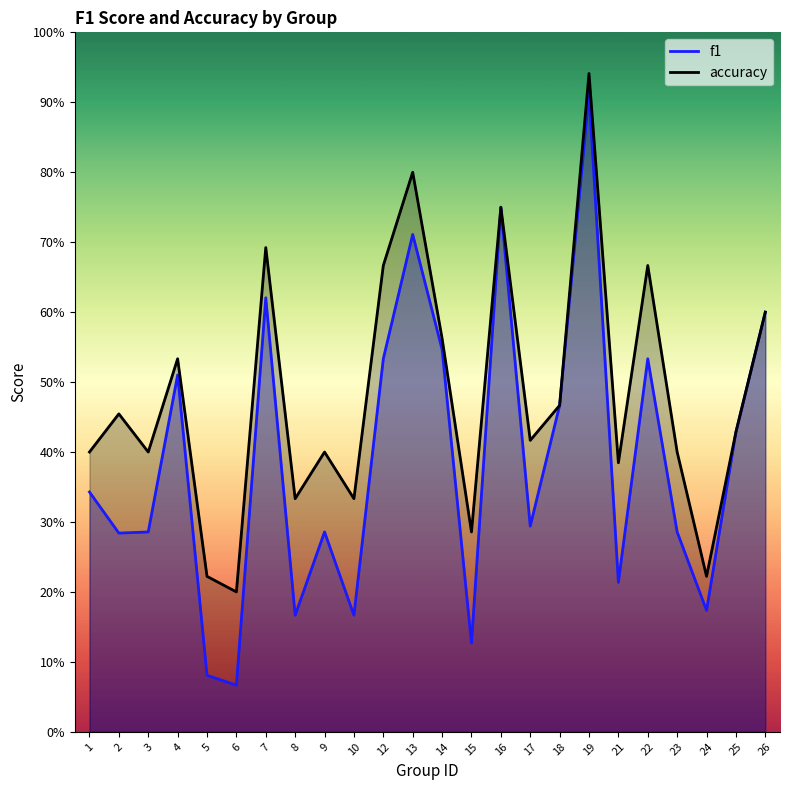

Reading right to left, transcribe all the data shown in this chart.

f1: 26=0.6	25=0.4	24=0.2	23=0.3	22=0.5	21=0.2	19=0.9	18=0.5	17=0.3	16=0.8	15=0.1	14=0.5	13=0.7	12=0.5	10=0.2	9=0.3	8=0.2	7=0.6	6=0.1	5=0.1	4=0.5	3=0.3	2=0.3	1=0.3
accuracy: 26=0.6	25=0.4	24=0.2	23=0.4	22=0.7	21=0.4	19=0.9	18=0.5	17=0.4	16=0.8	15=0.3	14=0.6	13=0.8	12=0.7	10=0.3	9=0.4	8=0.3	7=0.7	6=0.2	5=0.2	4=0.5	3=0.4	2=0.5	1=0.4